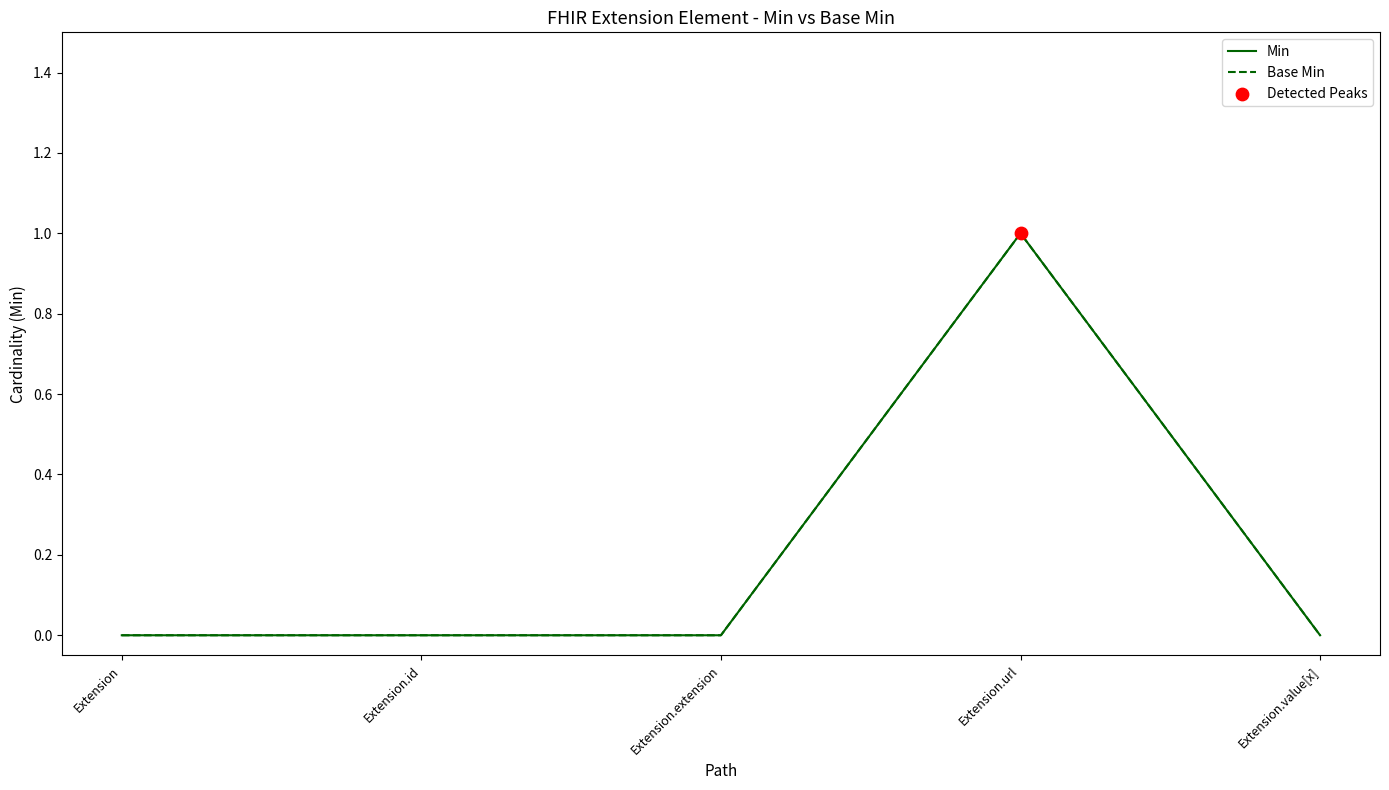

Is the value of Min at Extension.value[x] greater than the value of Base Min at Extension.id?

No